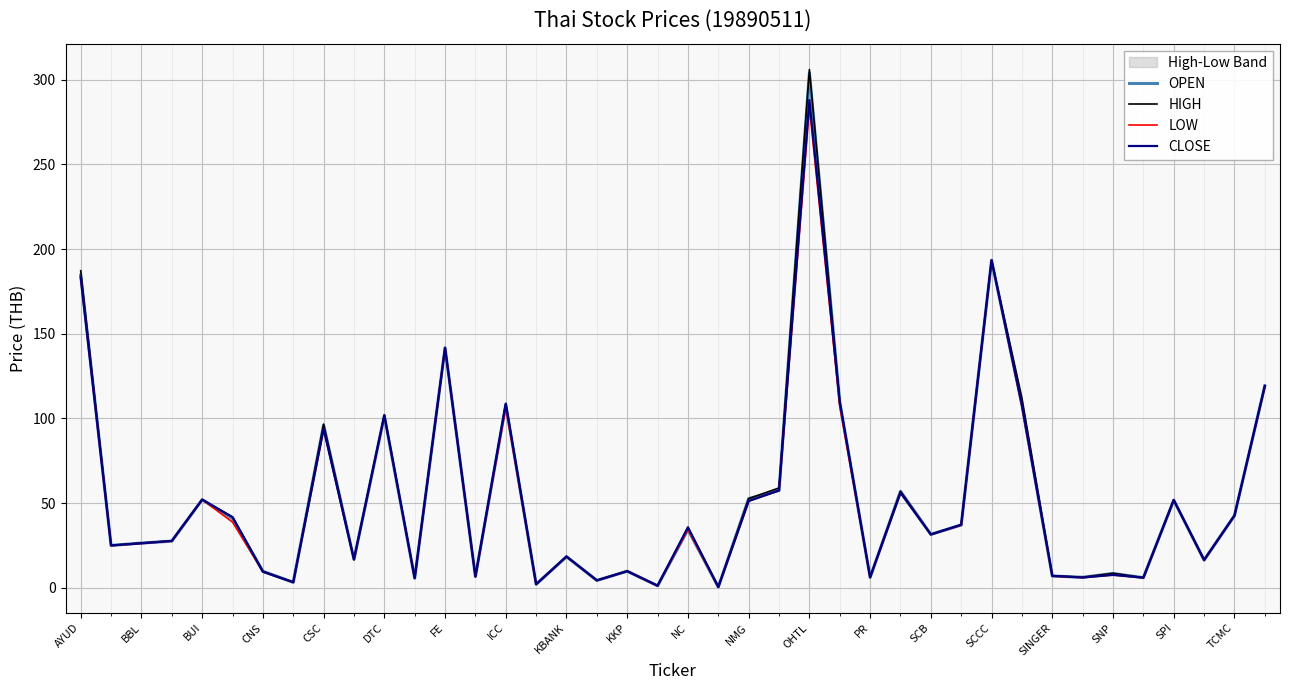

Which series has the largest total across all categories?

HIGH